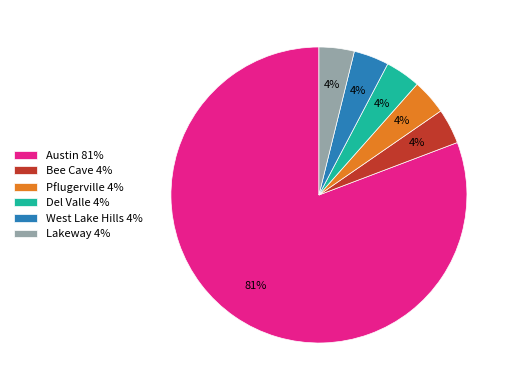

Is the sum of West Lake Hills 4% and Pflugerville 4% greater than half?

No